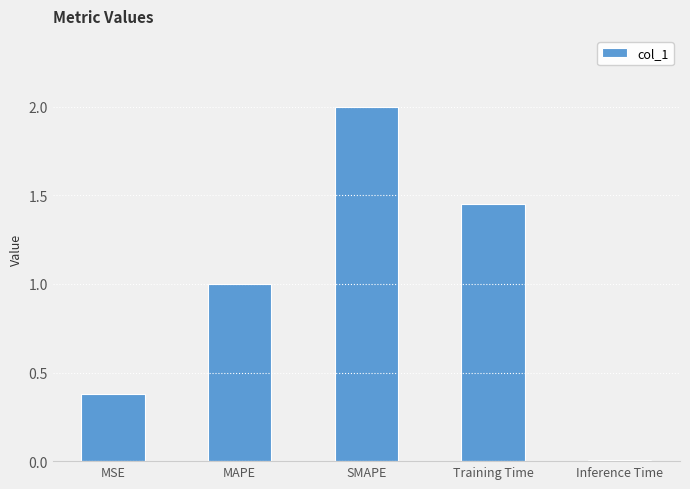

What is the sum of the values at Inference Time and SMAPE?

2.0